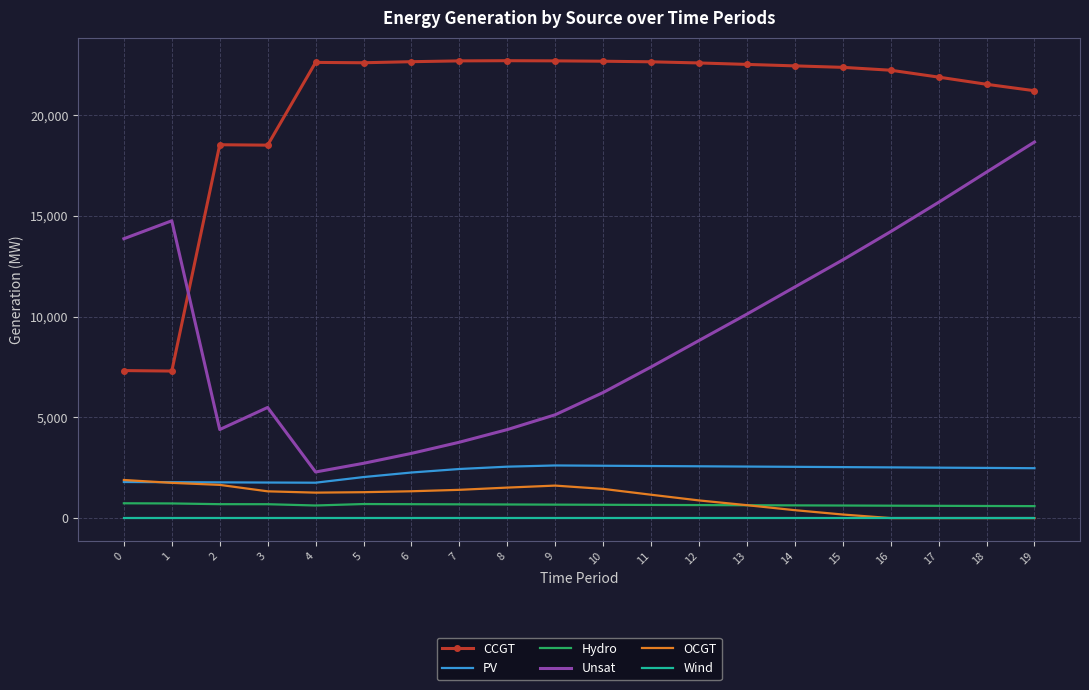

What is the difference between the second highest and minimum values in the Unsat series?

14889